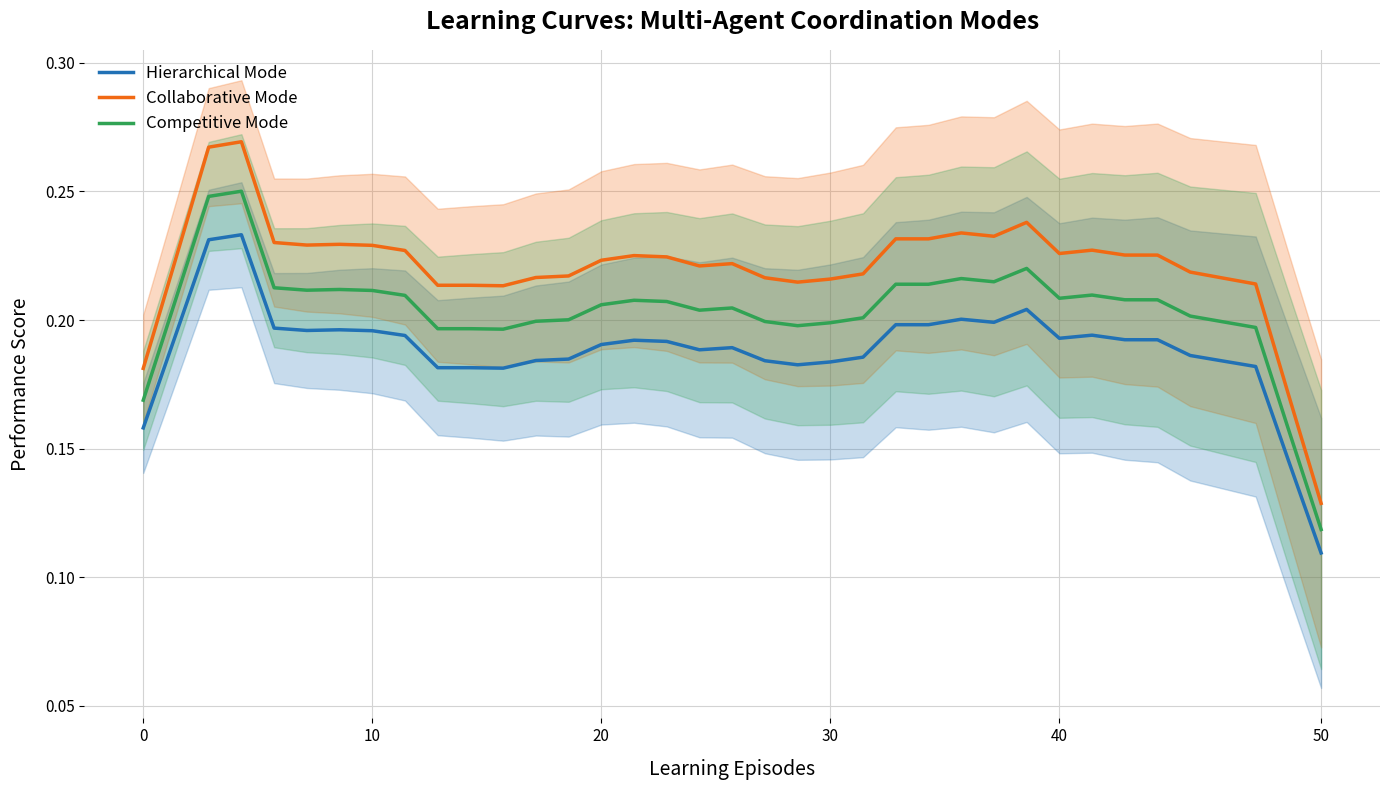

At which label is Collaborative Mode closest to 0?

50